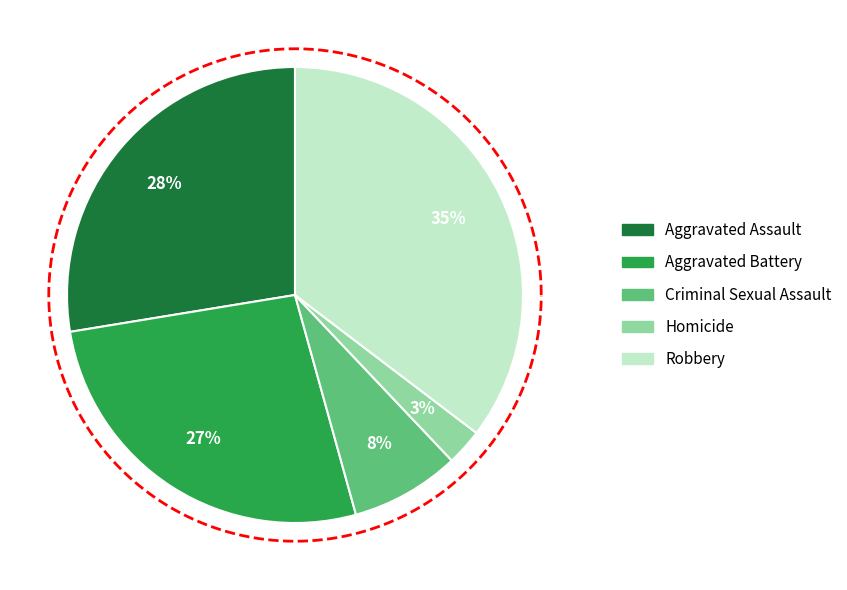

What percentage is the Homicide slice, to the nearest percent?

3%